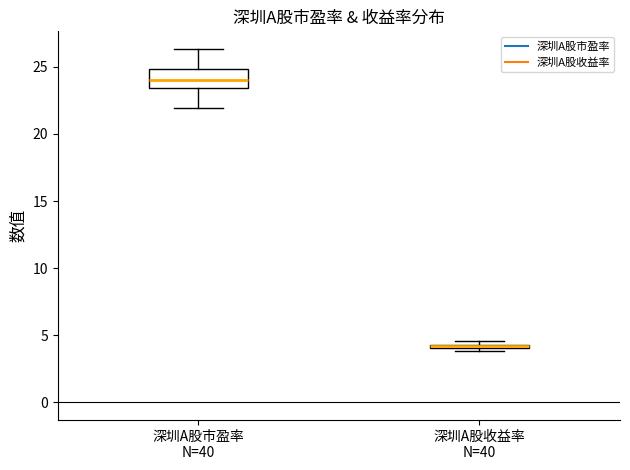

Where is the lower edge of the box for 深圳A股市盈率 N=40 on the y-axis? The values are not printed on the chart, so give them approximately, as read against the axis.

23.5